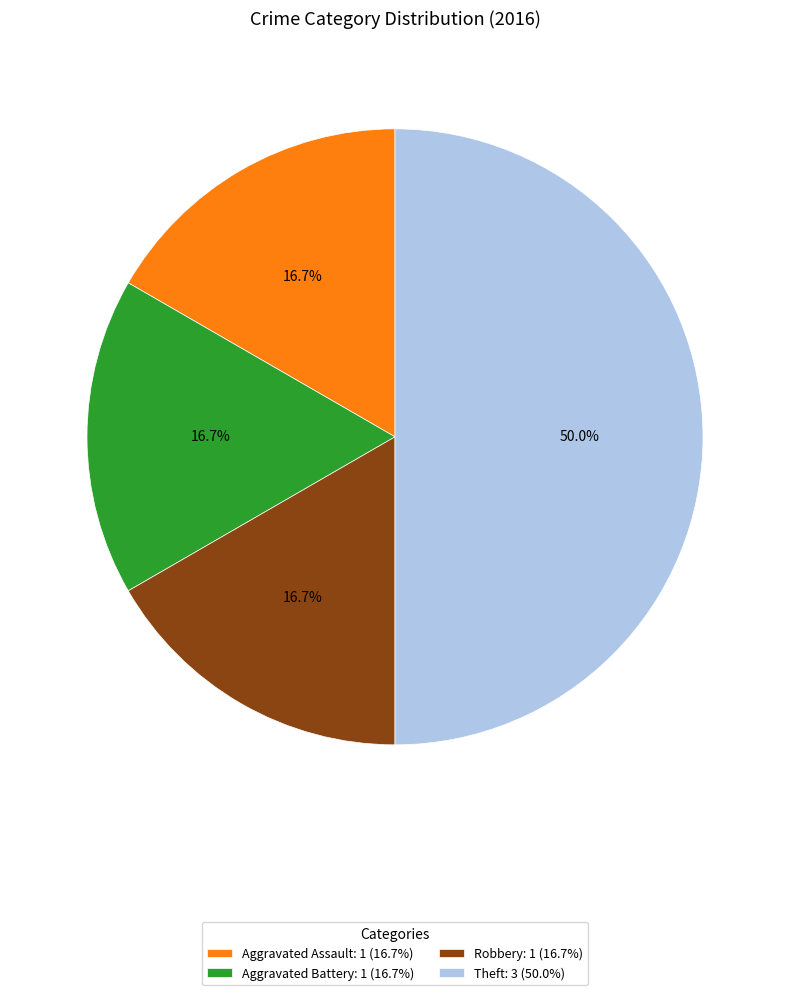

Count the number of slices in the pie.

4